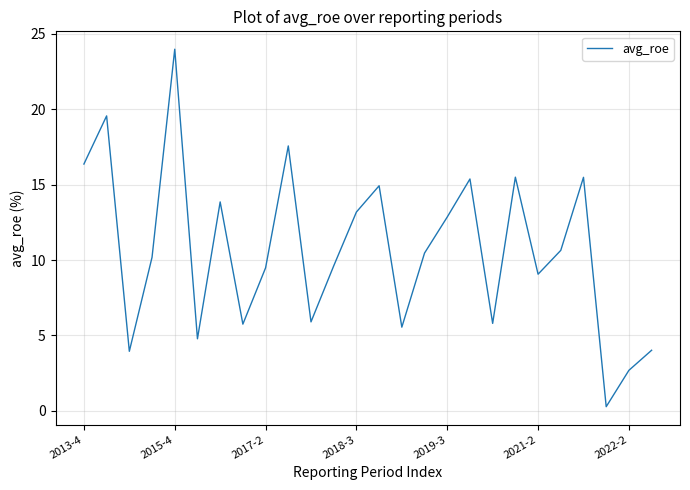

What is the greatest value displayed?

24.0